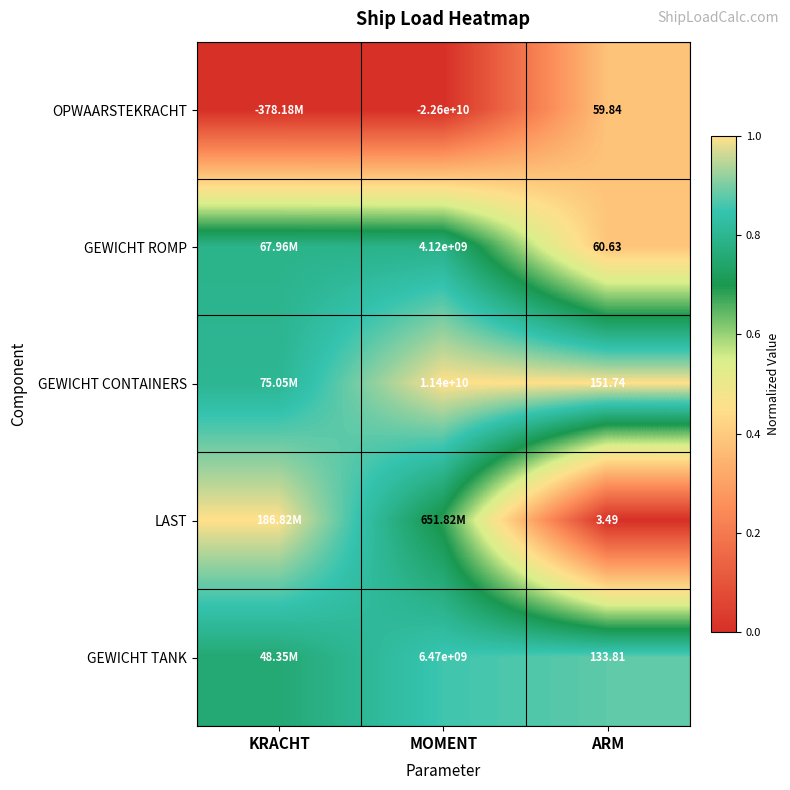

At ARM, list the series in order from smallest to largest.

LAST, OPWAARSTEKRACHT, GEWICHT ROMP, GEWICHT TANK, GEWICHT CONTAINERS